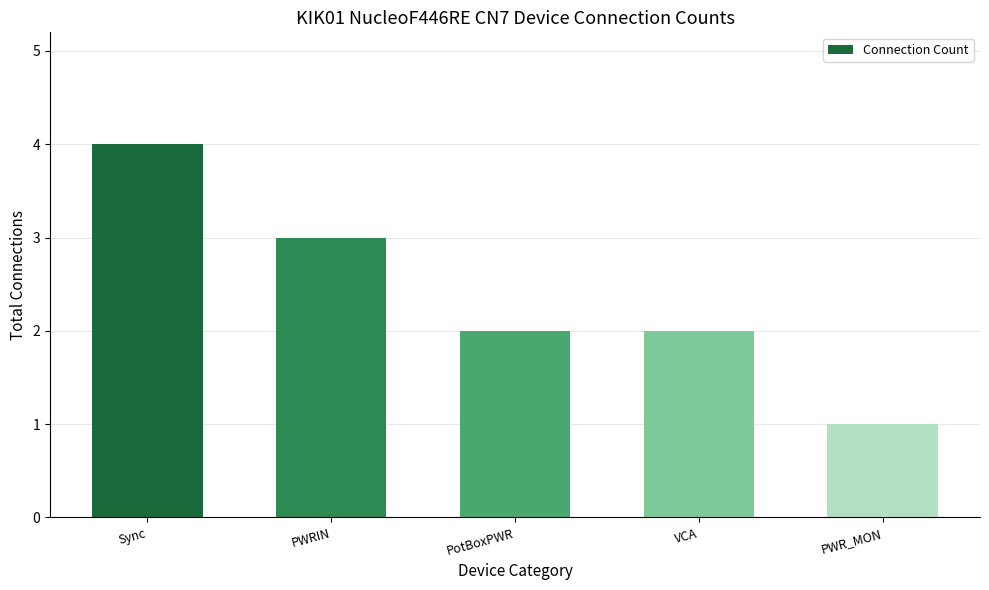

What is the change in value from VCA to PWR_MON?

-1